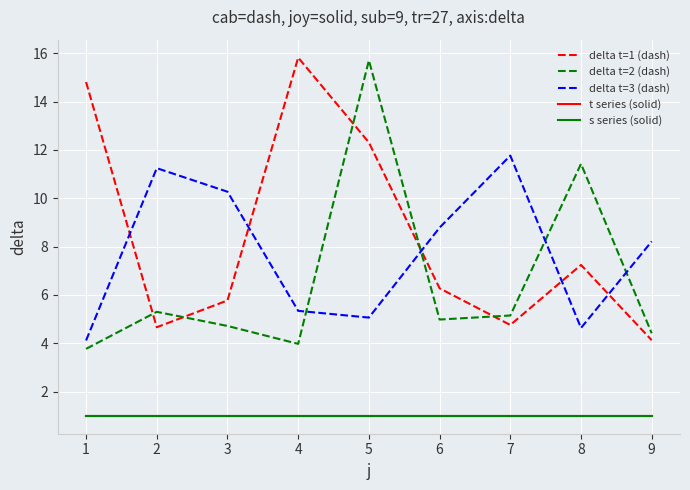

Does the chart display data point markers on the line(s)?

No